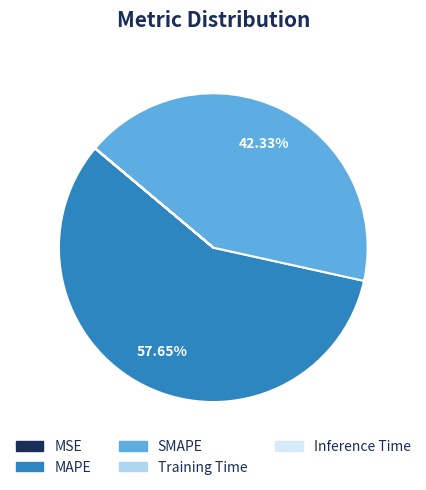

Which slice represents more than half of the pie?

MAPE